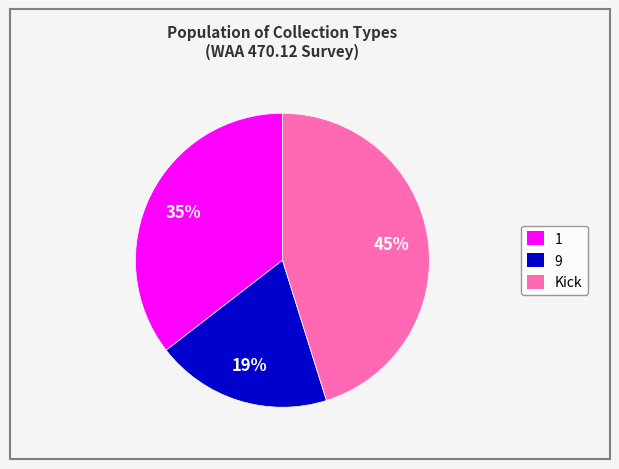

Is there any slice that represents more than half of the pie?

No